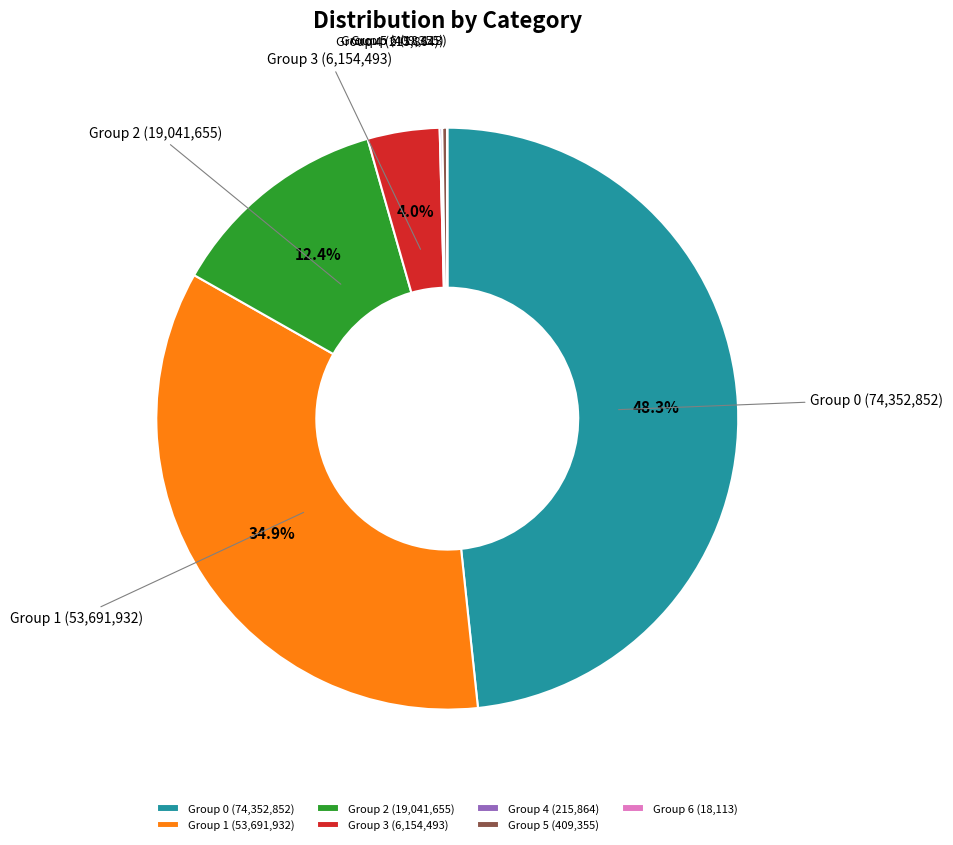

Which category has the biggest portion of the pie?

Group 0 (74,352,852)